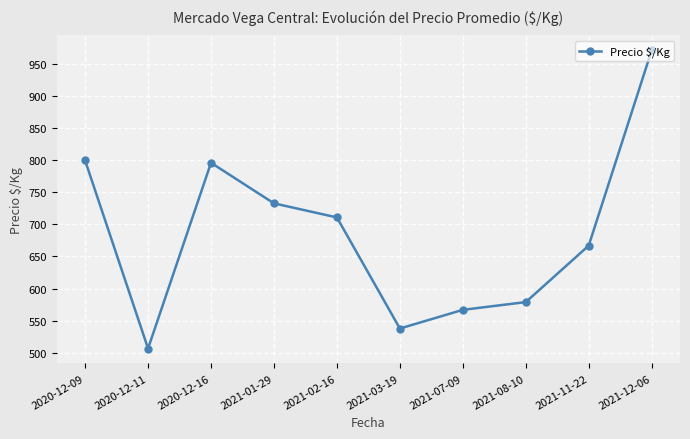

How many interior local peaks (higher than both neighbors) does the data have?

1